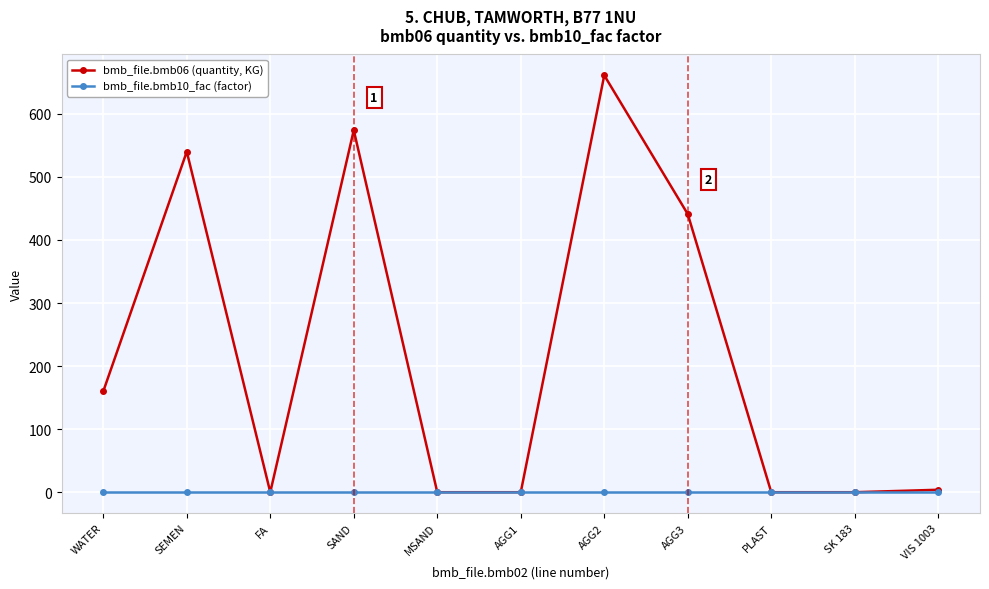

Where is bmb_file.bmb06 (quantity, KG) nearest to the value 330?

AGG3